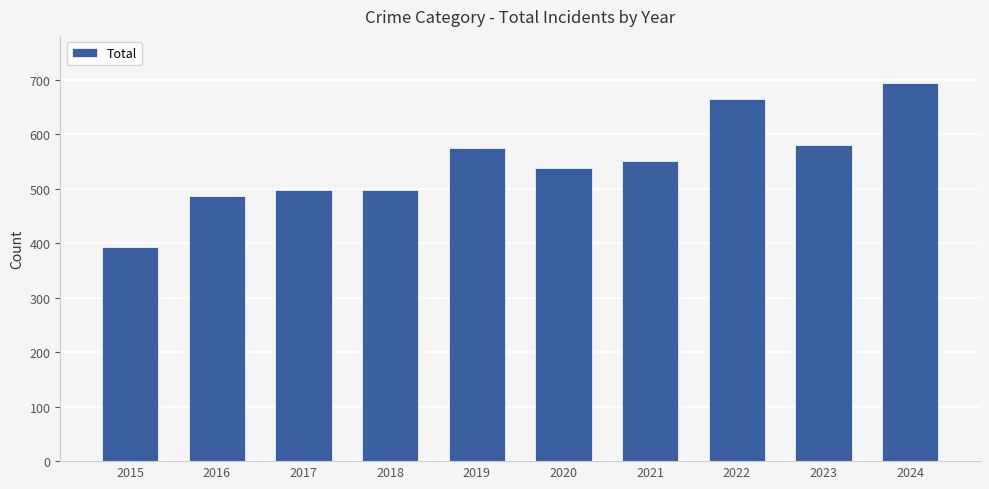

Reading right to left, list all the values displayed in this chart.

693	579	664	551	538	575	498	498	487	393